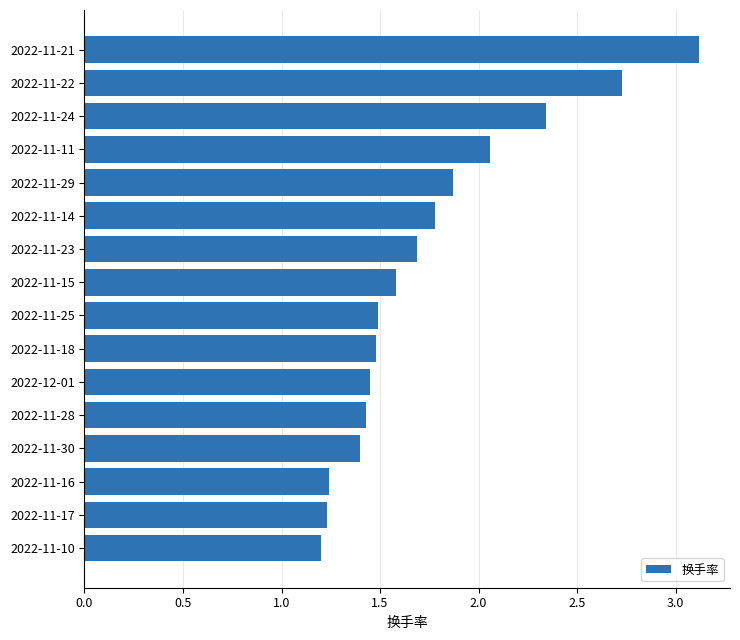

What is the maximum value shown in the chart?

3.1